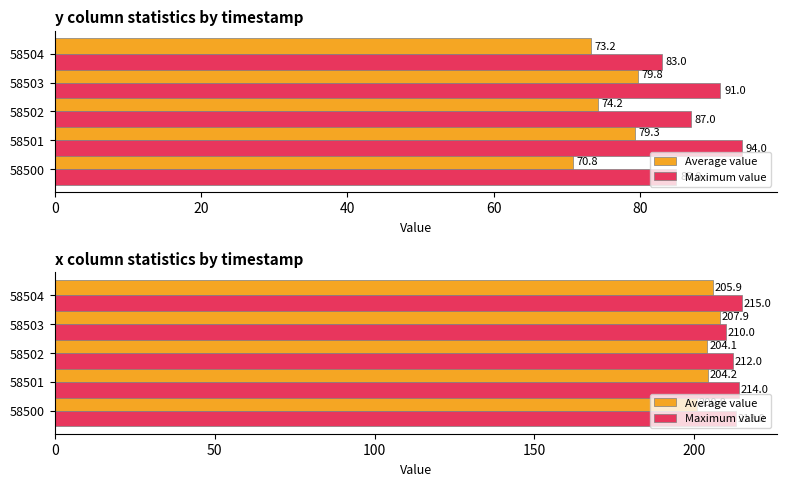

Which series has the widest spread of values?

Average value